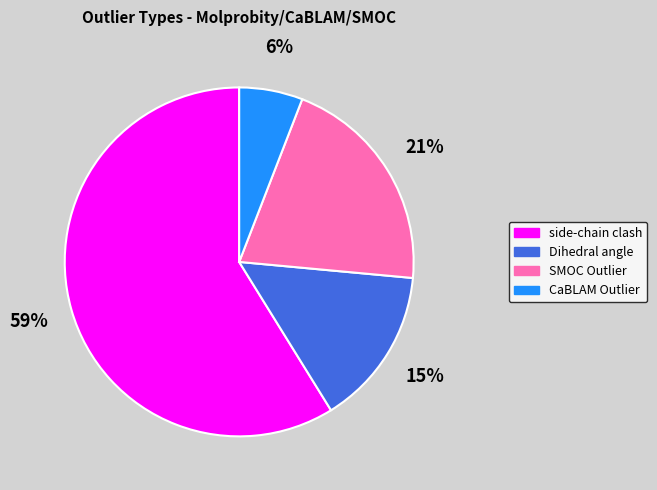

Which slice is the smallest?

CaBLAM Outlier